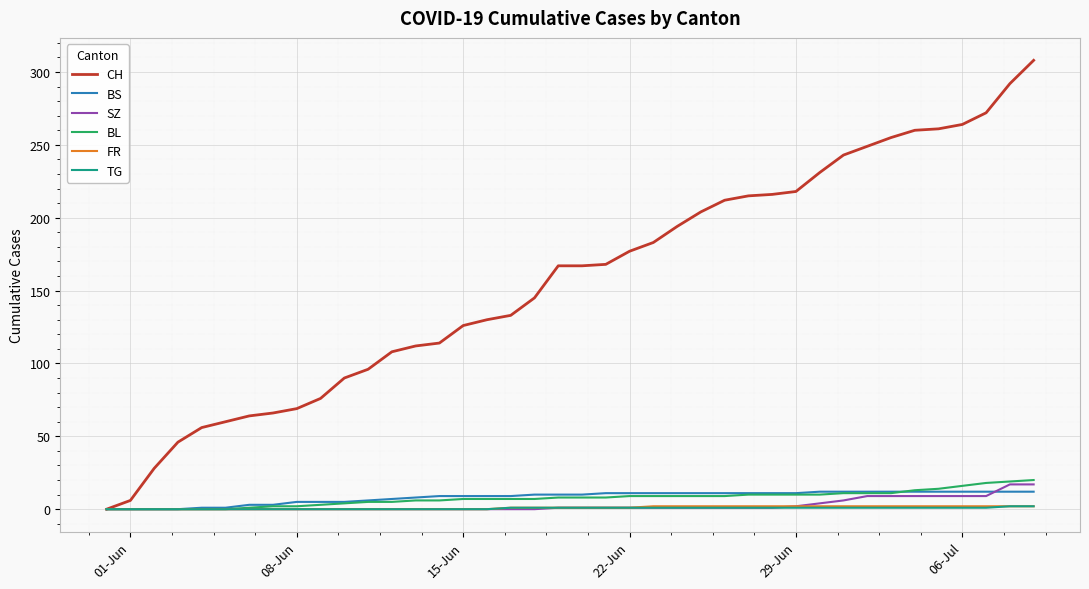

Which series has the widest spread of values?

CH